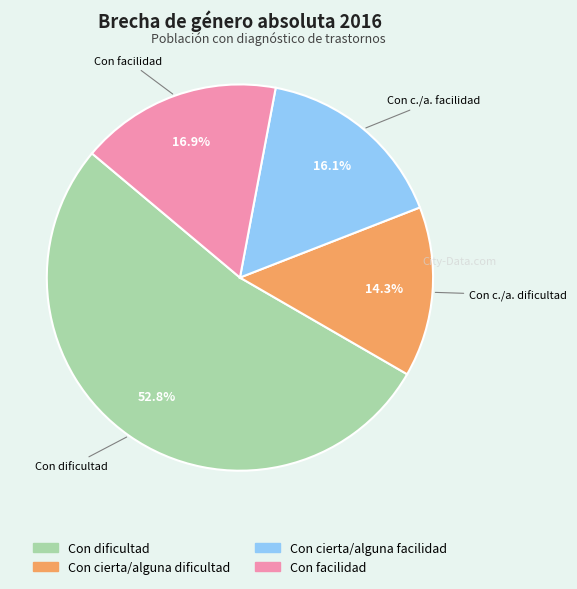

Count the number of slices in the pie.

4